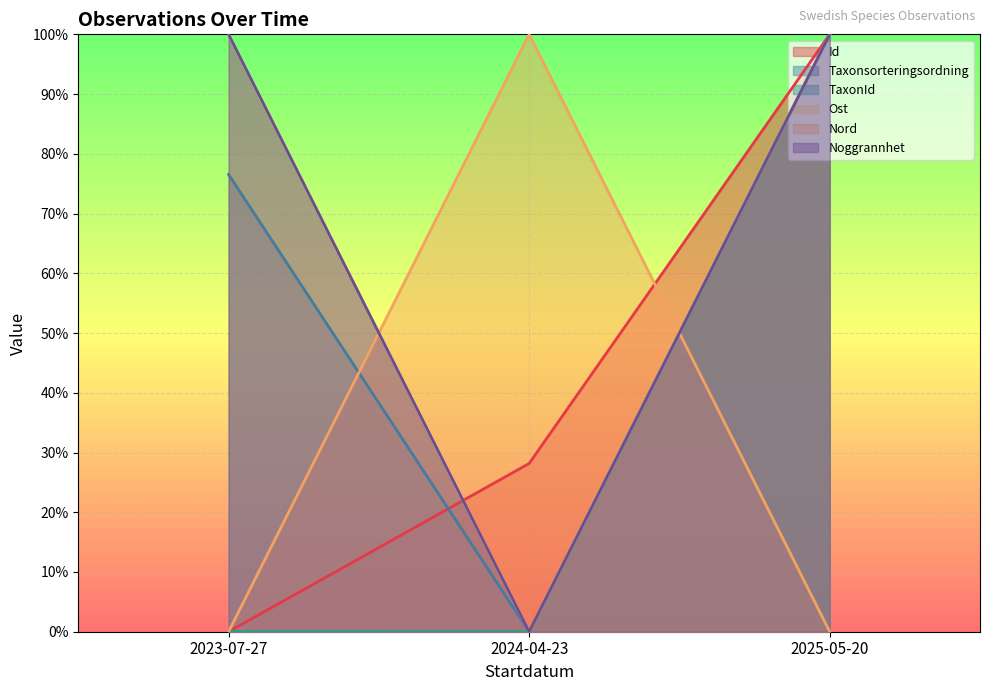

Which category has the lowest value across all series?

2023-07-27